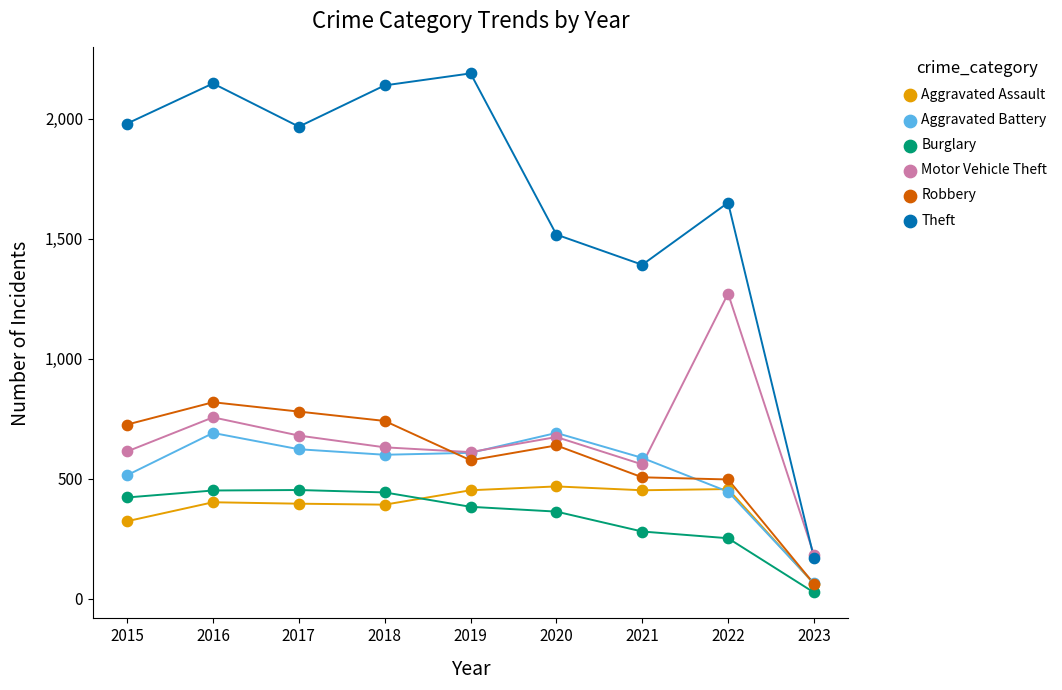

Across all series, what Y value is closest to 1108?

1272